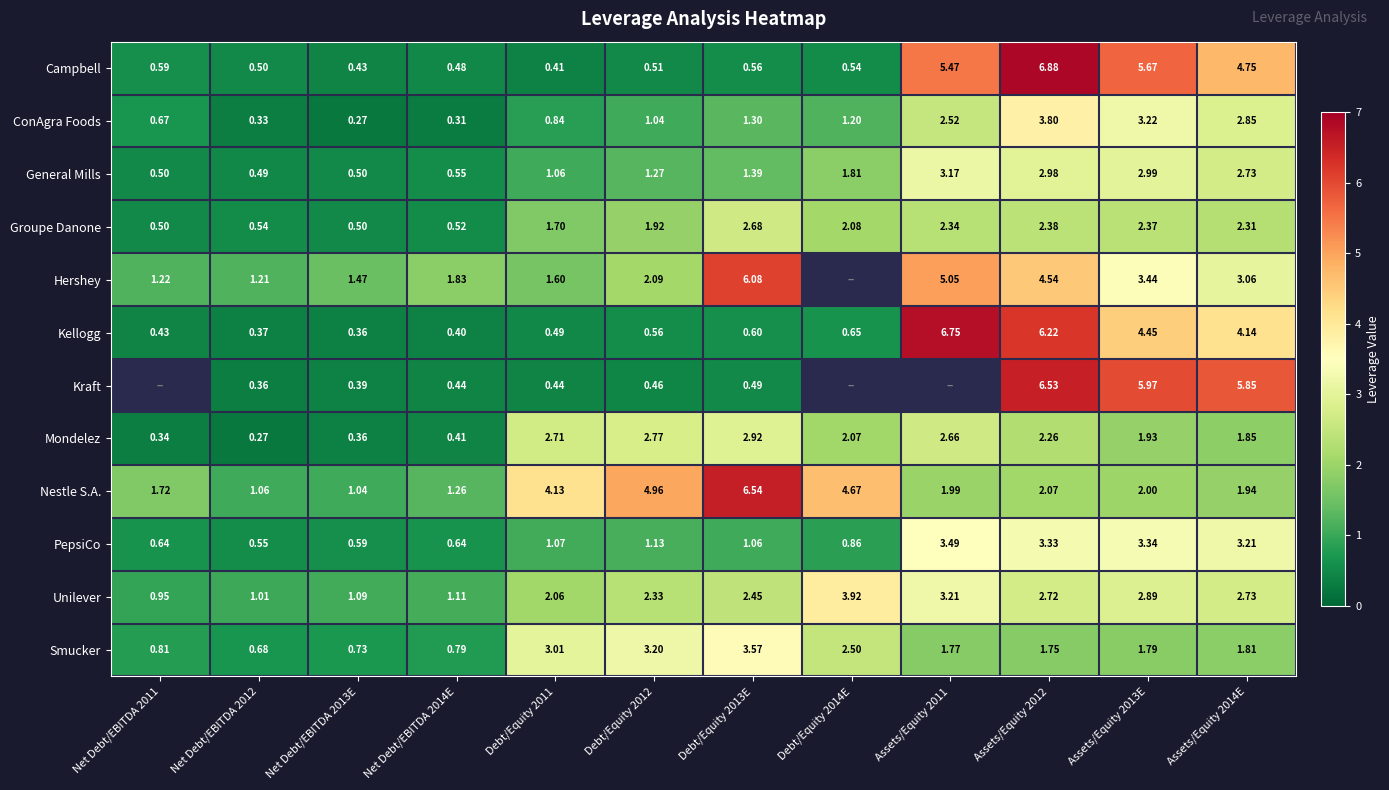

Which series changed the most between Net Debt/EBITDA 2012 and Net Debt/EBITDA 2013E?

Hershey